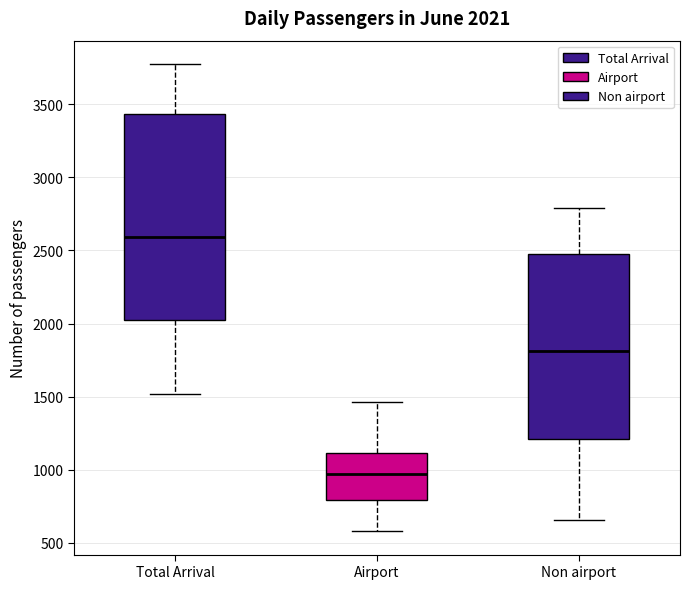

Which box is the tallest, from its lower edge to its upper edge?

Total Arrival